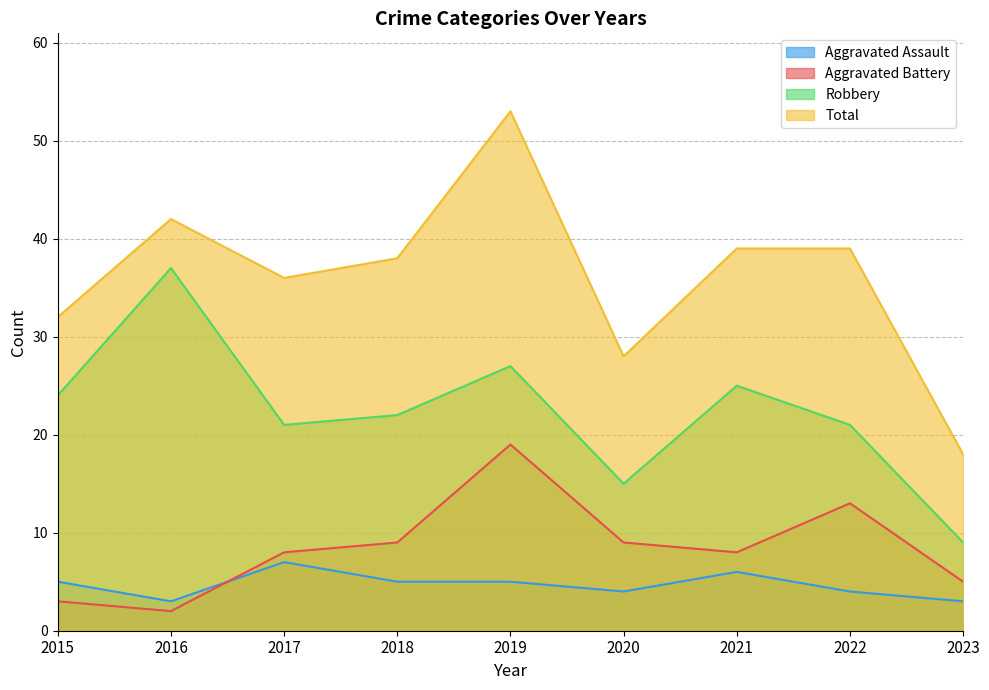

In Robbery, how many points are lower than both neighbors (excluding endpoints)?

2